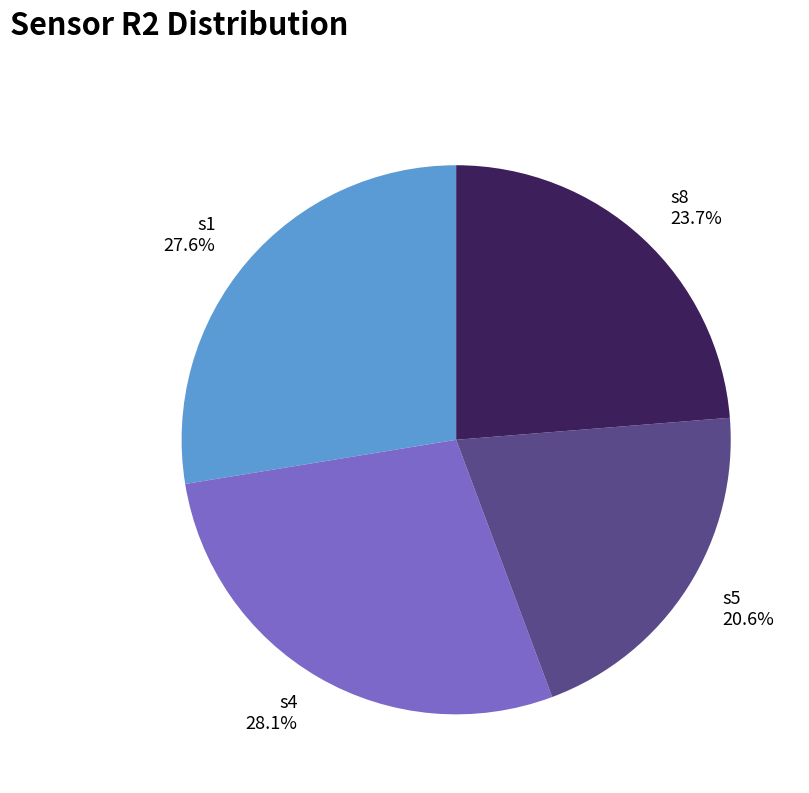

How many segments does this pie chart have?

4